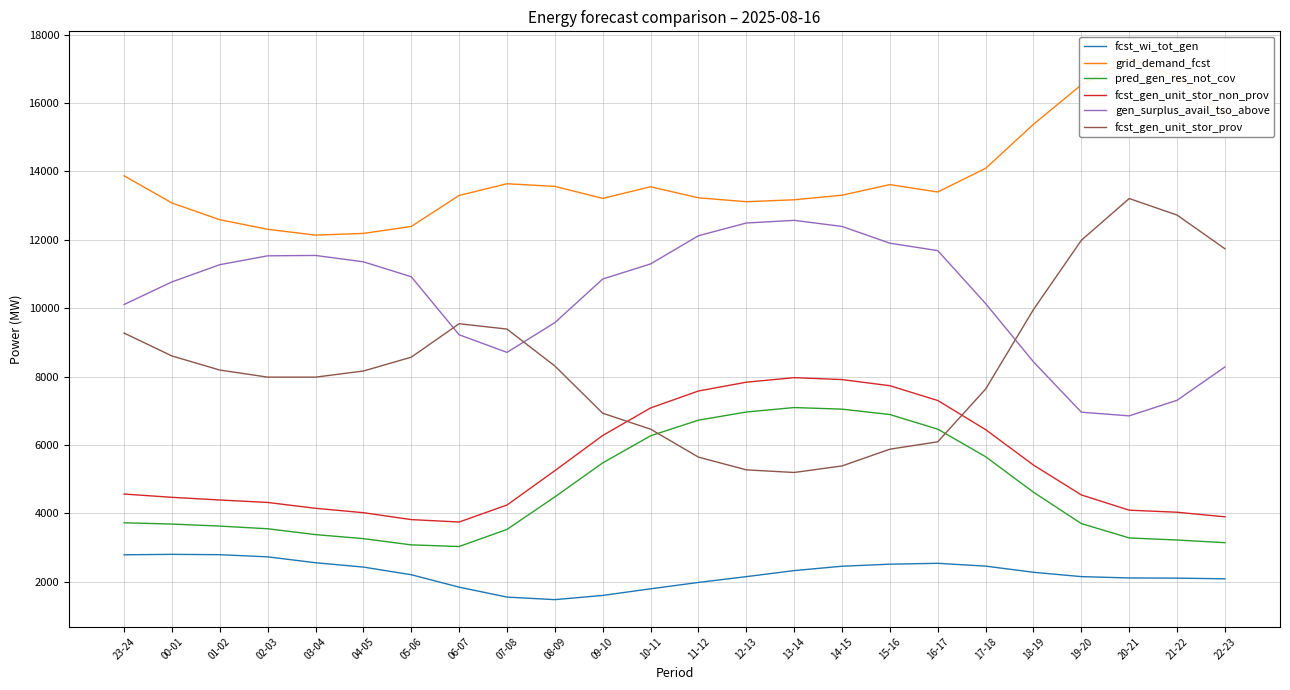

What is the greatest value displayed?

17302